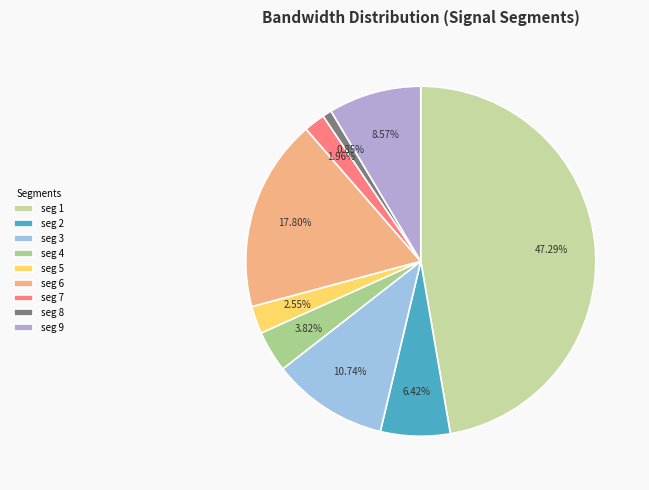

Count the number of slices in the pie.

9